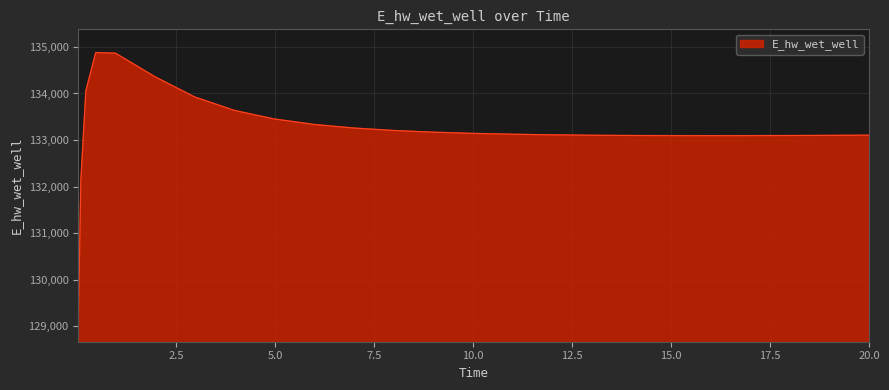

What is the maximum value shown in the chart?

134879.3